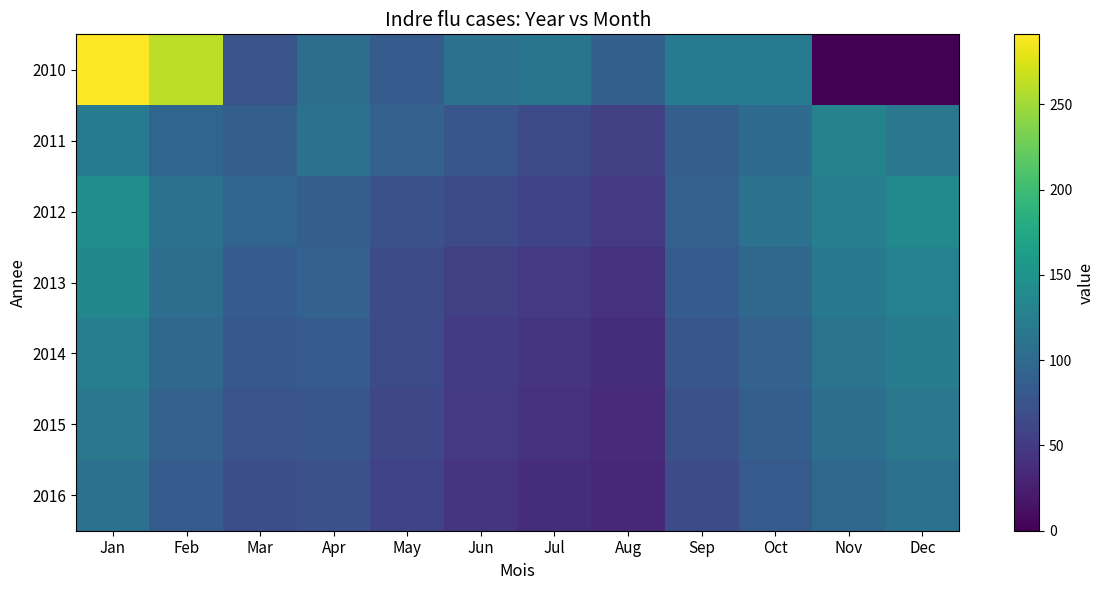

Count the number of categories in the chart.

12